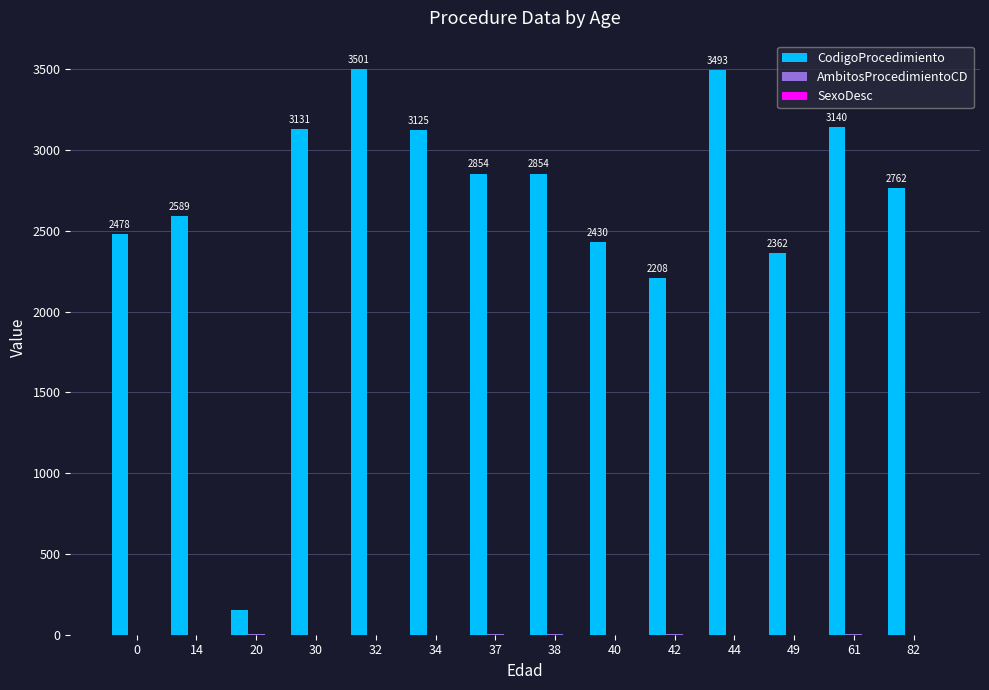

Which series has the largest total across all categories?

CodigoProcedimiento